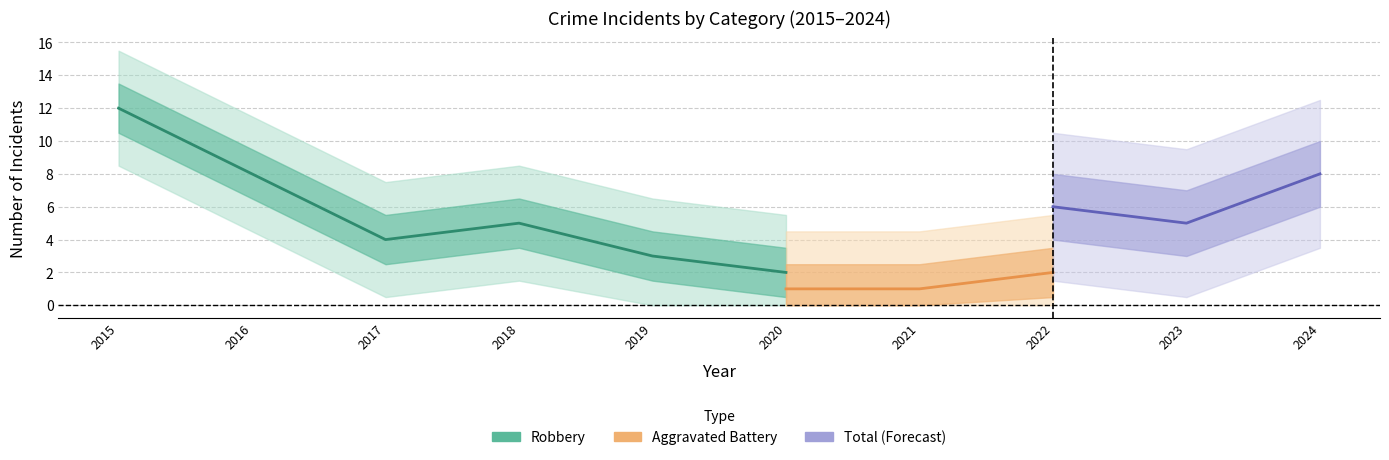

Is it true that Robbery equals 4 at 2017?

True